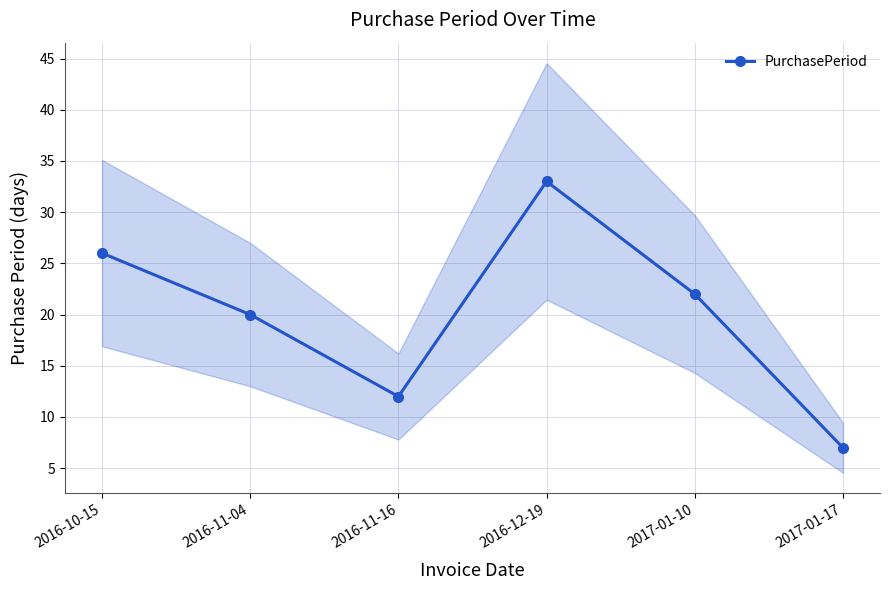

How many data points are above 22?

2